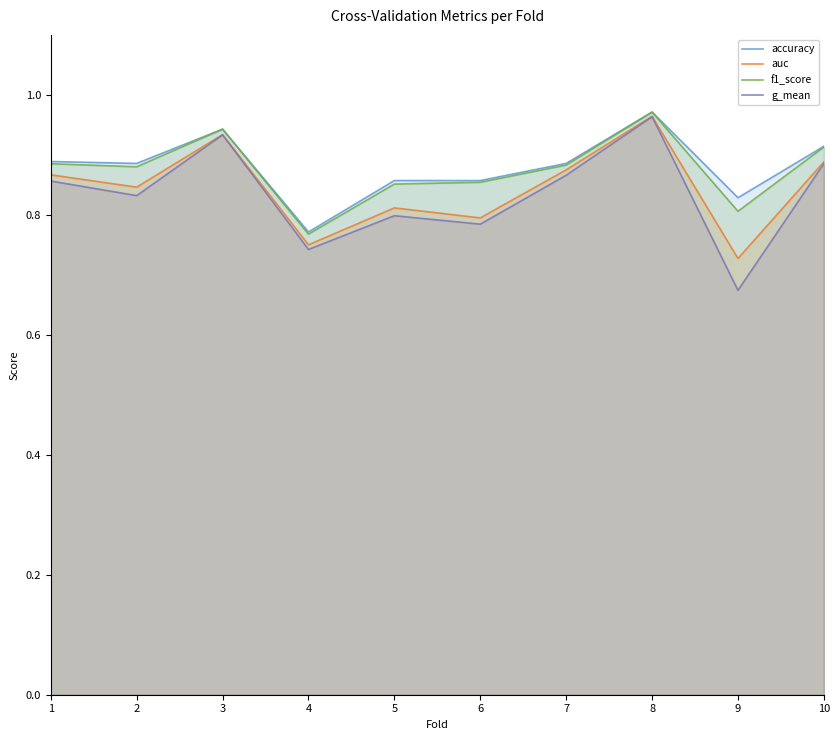

What is the value of the auc point at the 1st from the left?

0.9